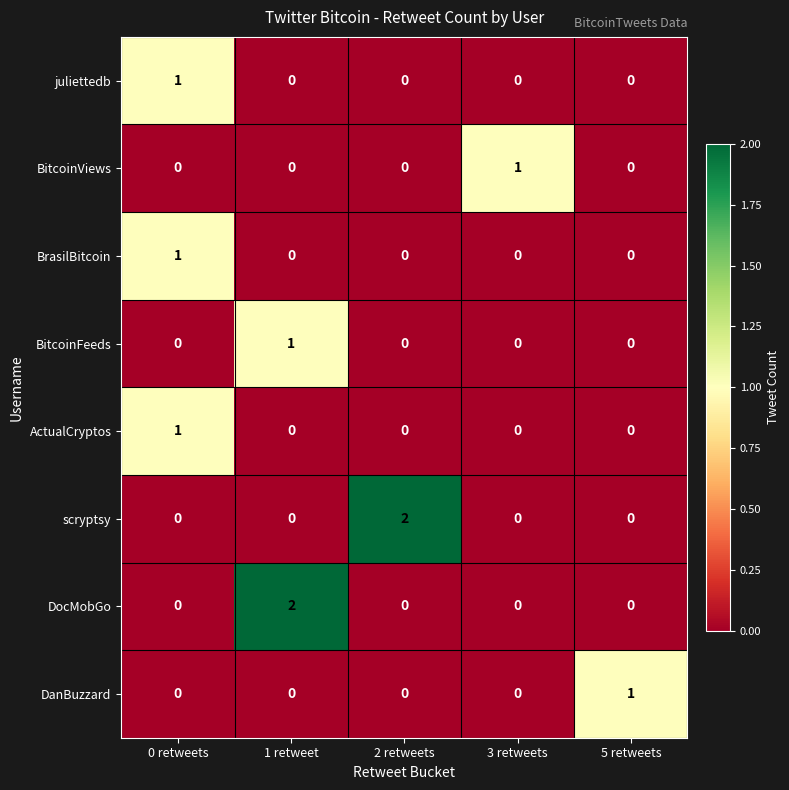

At how many categories does at least one series exceed 0?

5